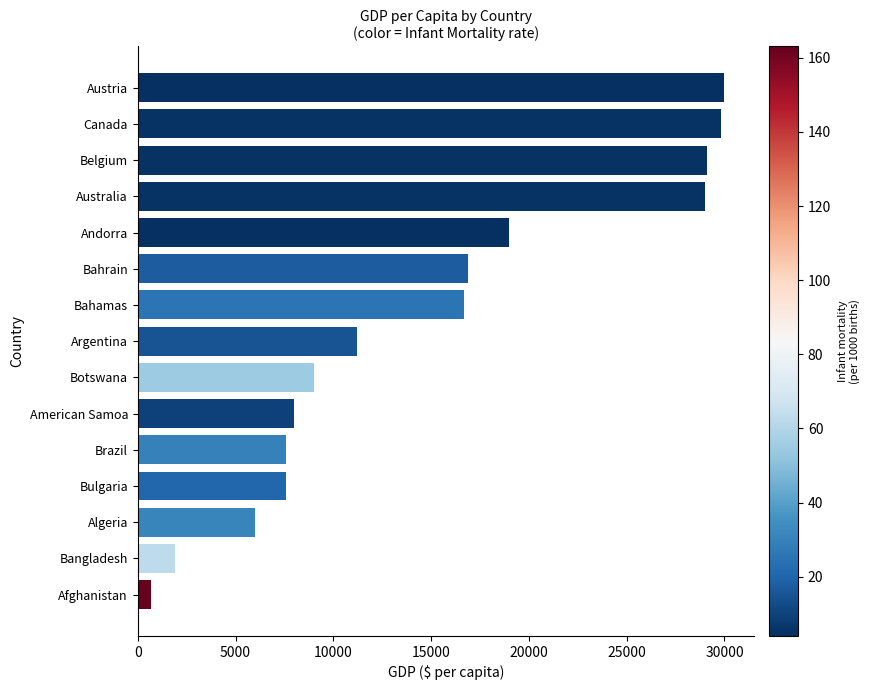

Which has a higher value, Afghanistan or Australia?

Australia